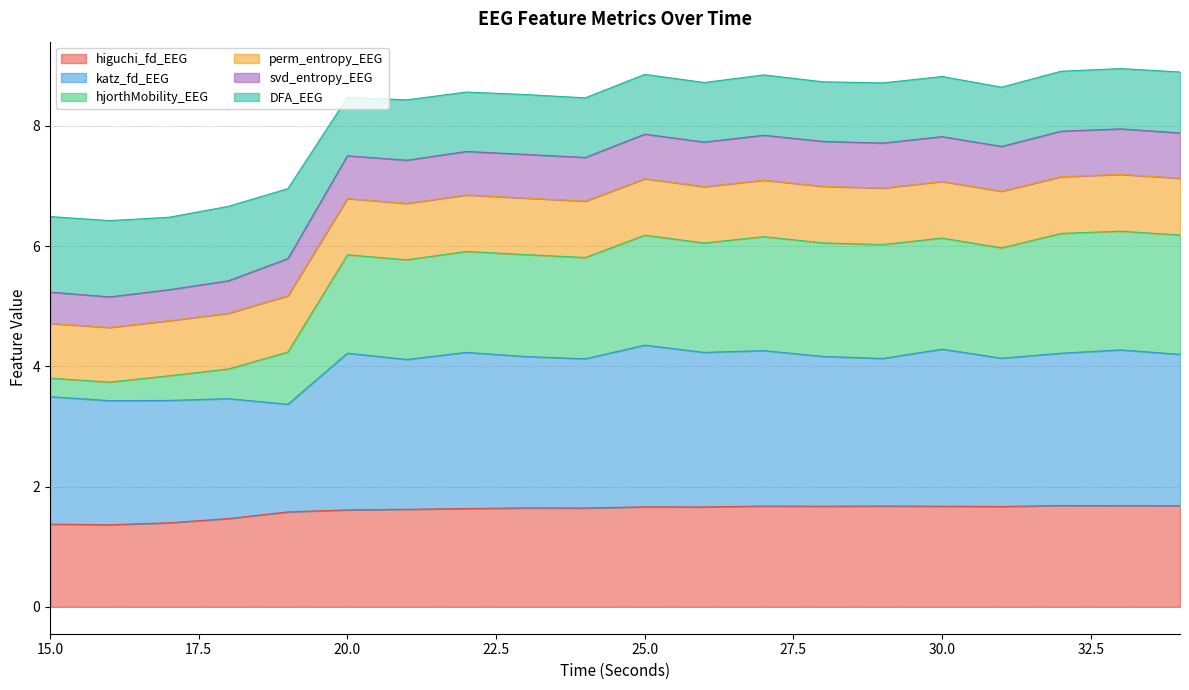

At how many categories does at least one series exceed 1?

20